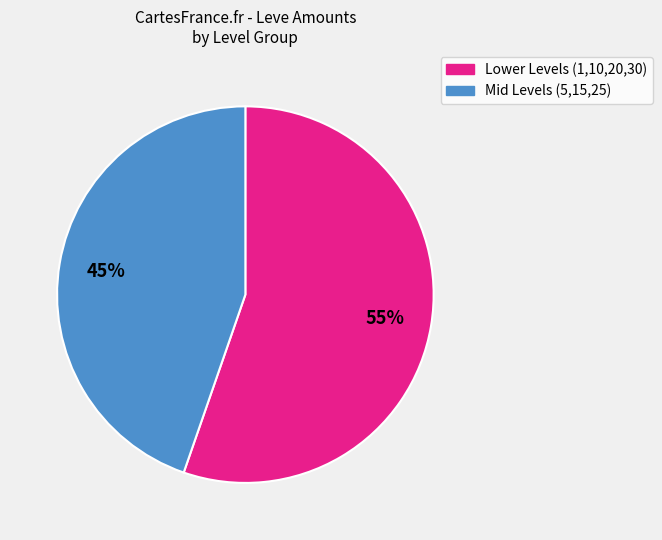

To the nearest percent, what is the average slice percentage?

50%